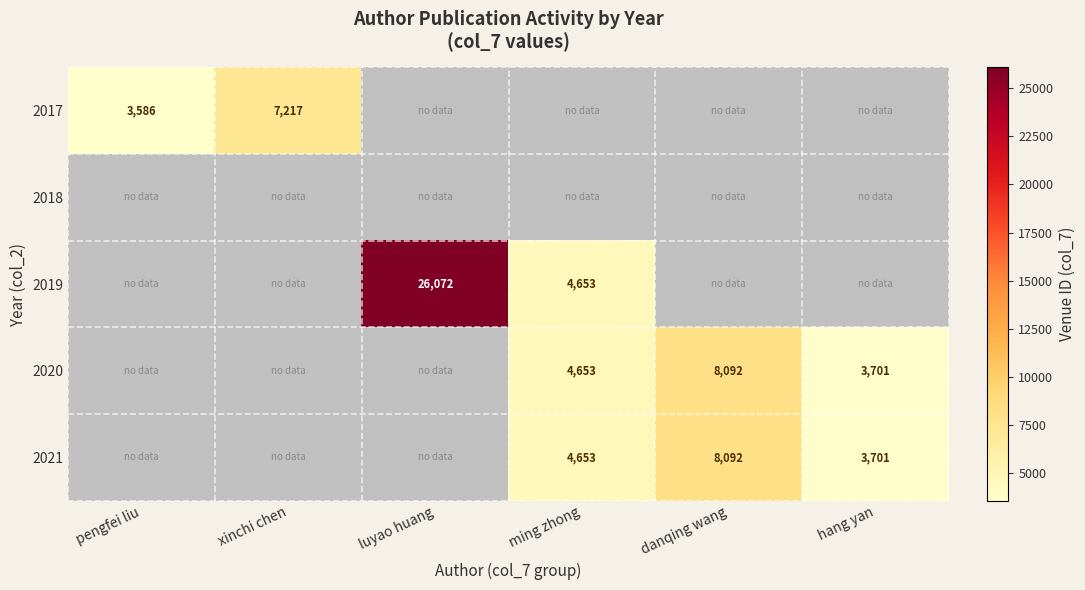

The value of 2020 at hang yan is 2400. True or false?

False